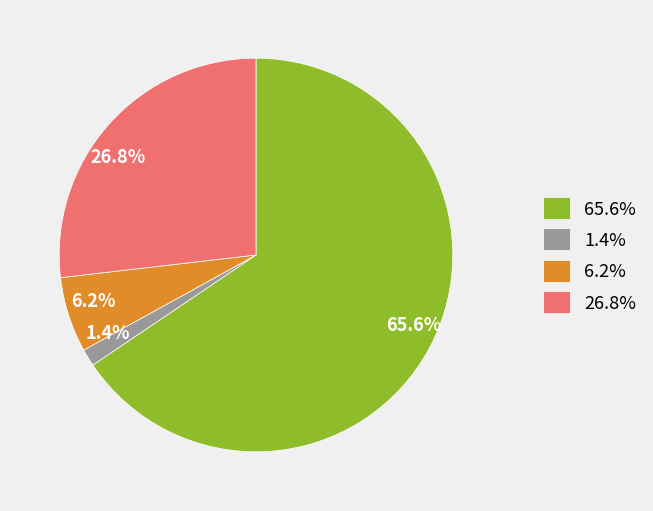

Is there any slice that represents more than half of the pie?

Yes